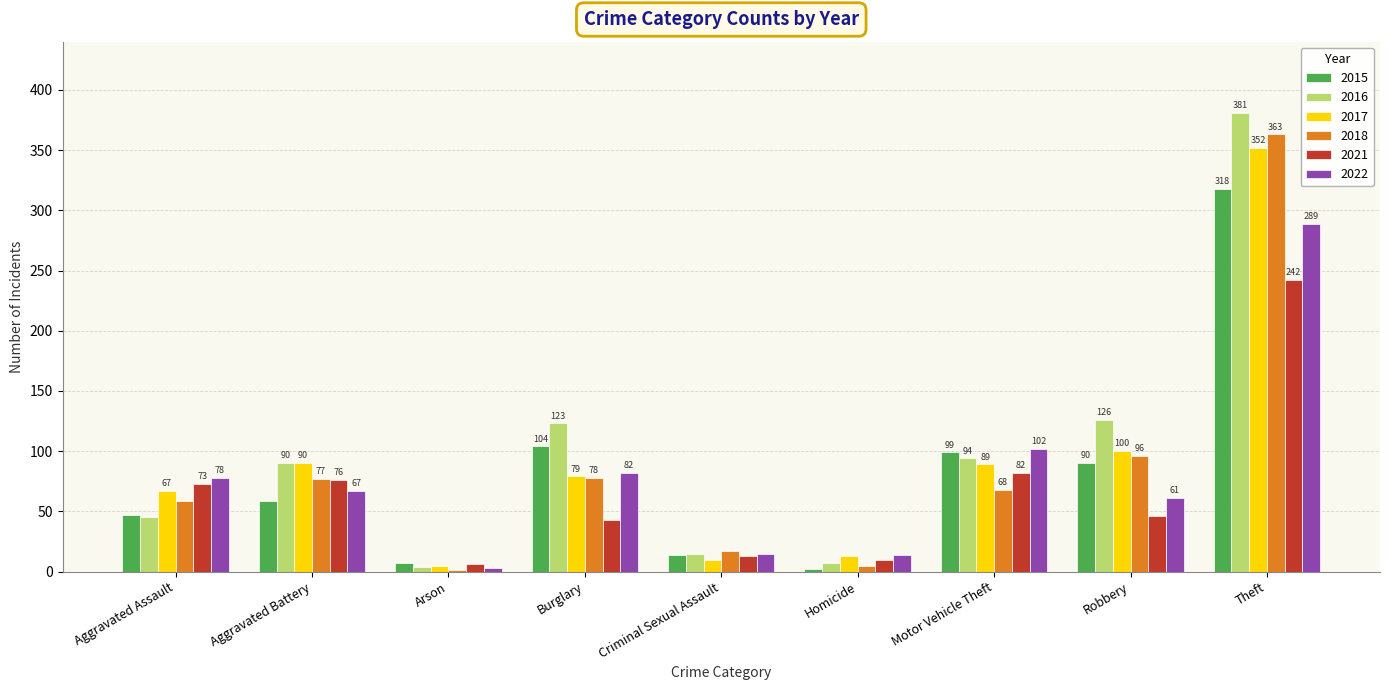

Which series changed the most between Aggravated Assault and Theft?

2016